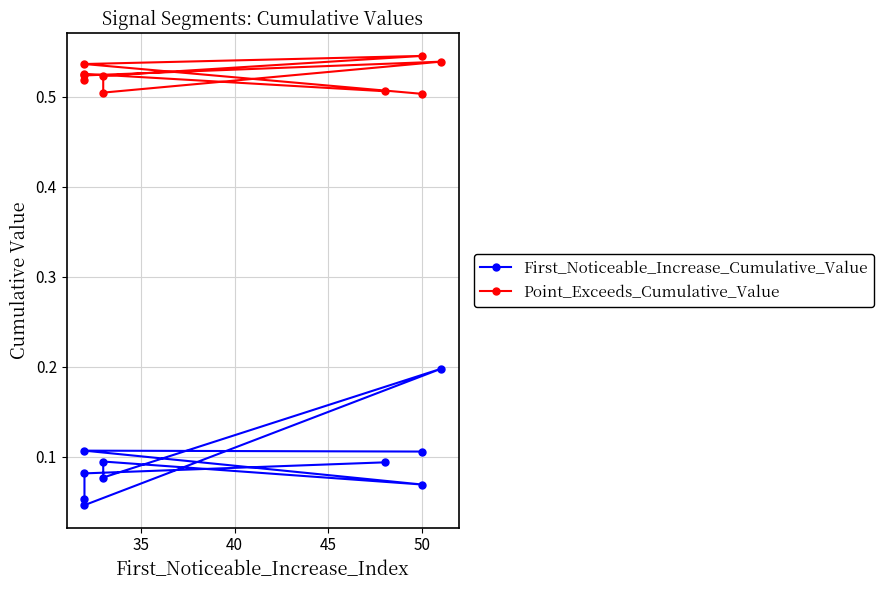

At which category is the sum across all series the highest?

50